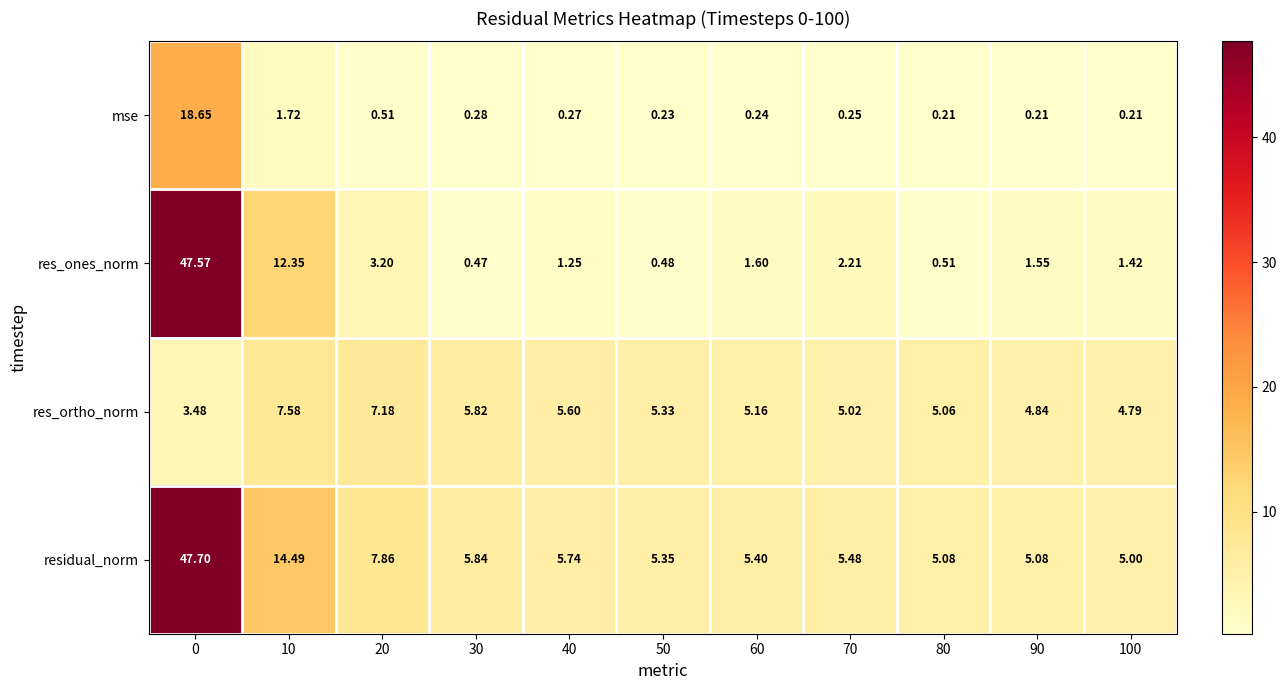

List the series in order of their peak value, lowest first.

res_ortho_norm, mse, res_ones_norm, residual_norm